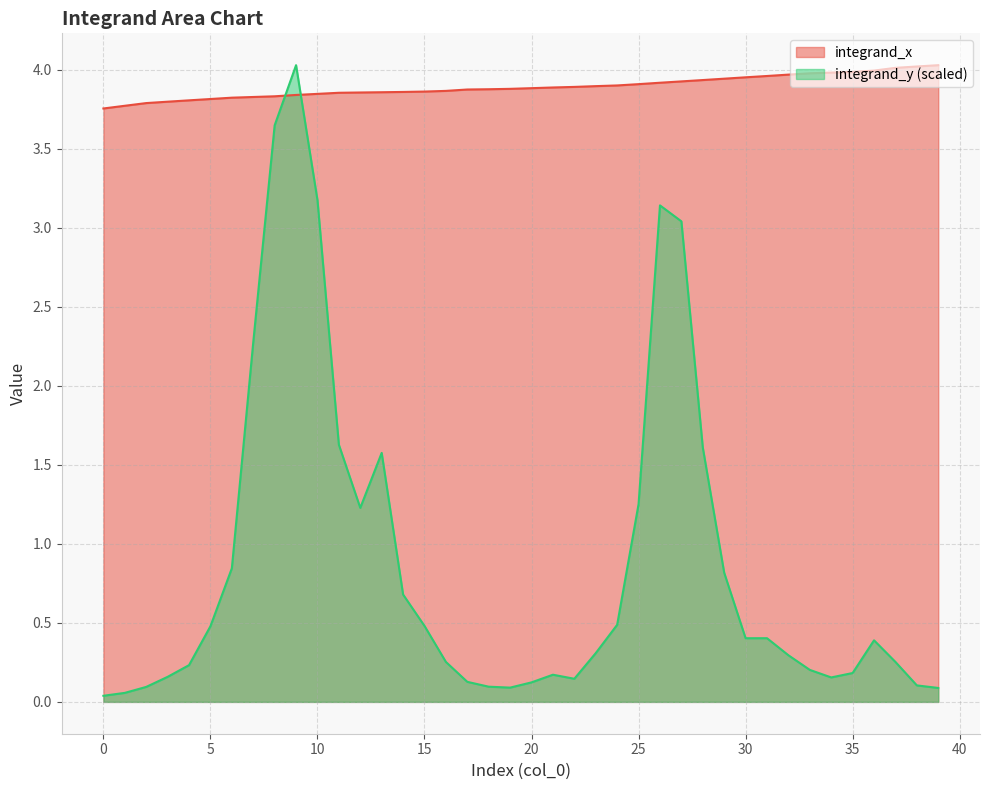

What are all the series names shown in the legend?

integrand_x, integrand_y (scaled)